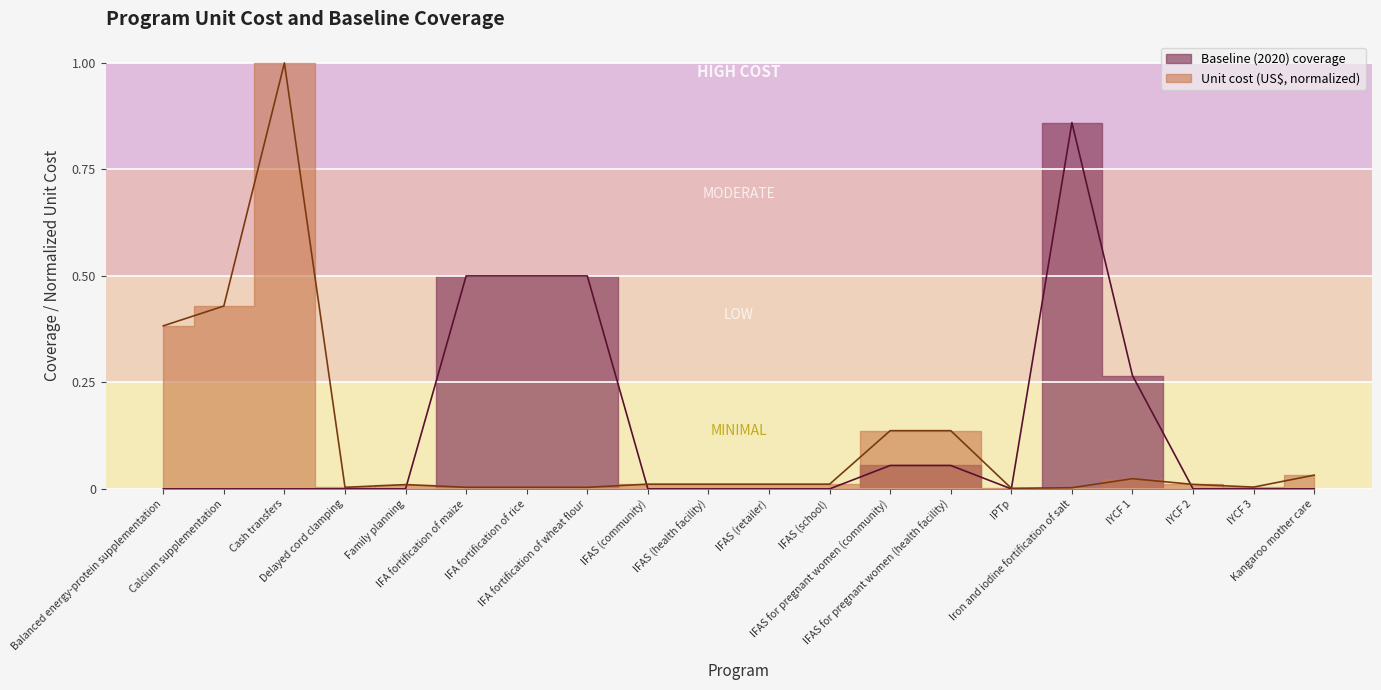

Reading left to right, list all the values displayed in this chart.

Unit cost (US$): Balanced energy-protein supplementation=0.4	Calcium supplementation=0.4	Cash transfers=1.0	Delayed cord clamping=0.0	Family planning=0.0	IFA fortification of maize=0.0	IFA fortification of rice=0.0	IFA fortification of wheat flour=0.0	IFAS (community)=0.0	IFAS (health facility)=0.0	IFAS (retailer)=0.0	IFAS (school)=0.0	IFAS for pregnant women (community)=0.1	IFAS for pregnant women (health facility)=0.1	IPTp=0.0	Iron and iodine fortification of salt=0.0	IYCF 1=0.0	IYCF 2=0.0	IYCF 3=0.0	Kangaroo mother care=0.0
Baseline (2020) coverage: Balanced energy-protein supplementation=0.0	Calcium supplementation=0.0	Cash transfers=0.0	Delayed cord clamping=0.0	Family planning=0.0	IFA fortification of maize=0.5	IFA fortification of rice=0.5	IFA fortification of wheat flour=0.5	IFAS (community)=0.0	IFAS (health facility)=0.0	IFAS (retailer)=0.0	IFAS (school)=0.0	IFAS for pregnant women (community)=0.1	IFAS for pregnant women (health facility)=0.1	IPTp=0.0	Iron and iodine fortification of salt=0.9	IYCF 1=0.3	IYCF 2=0.0	IYCF 3=0.0	Kangaroo mother care=0.0